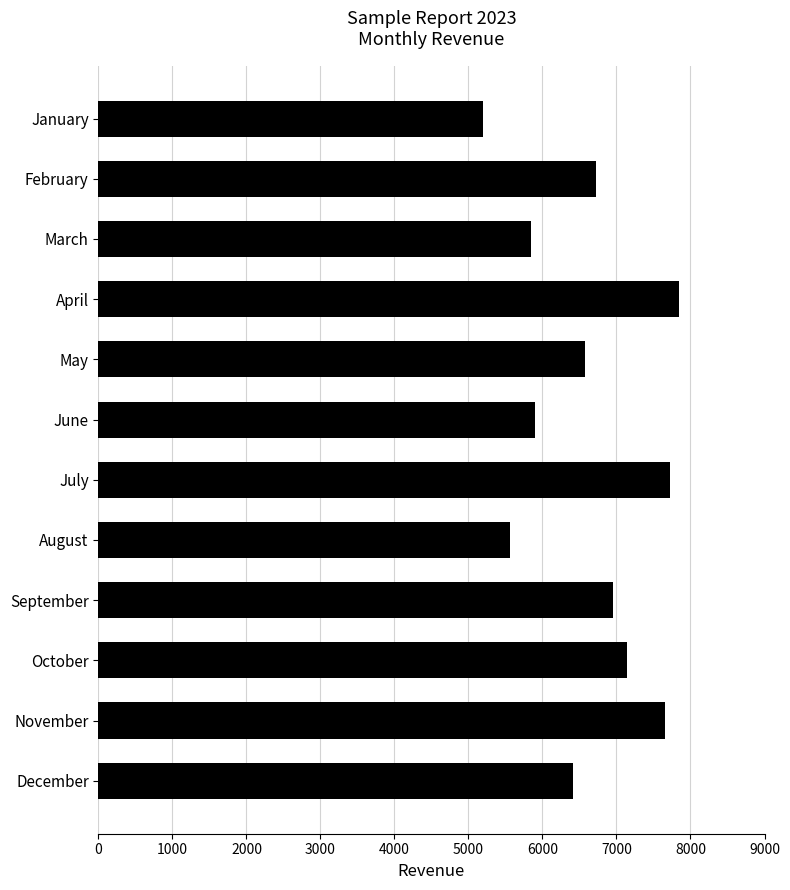

What is the value of the 8th bar from the top?

5561